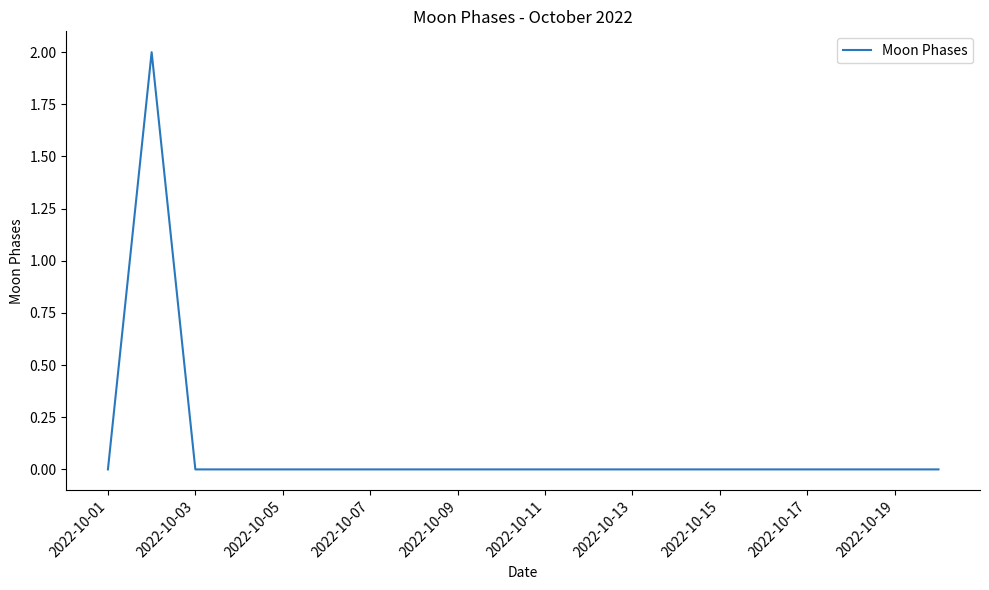

Reading left to right, extract all data points from this chart.

0	2	0	0	0	0	0	0	0	0	0	0	0	0	0	0	0	0	0	0